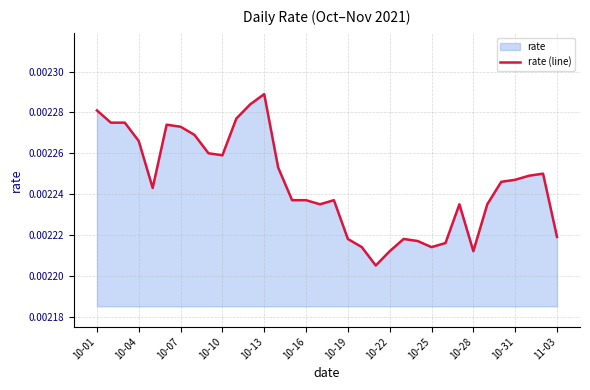

Which label corresponds to the largest value in the chart?

10-13